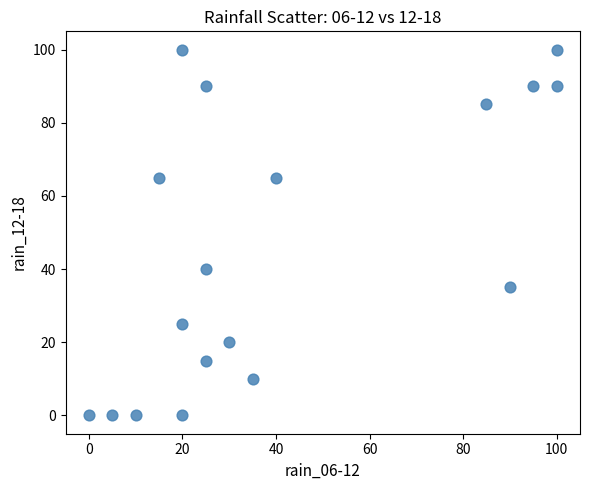

What Y value in the scatter plot is closest to 50?

40